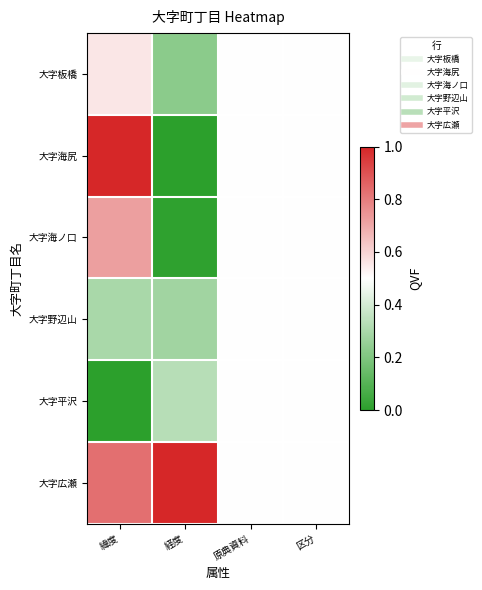

What is the total value across all series at 原典資料?

3.0